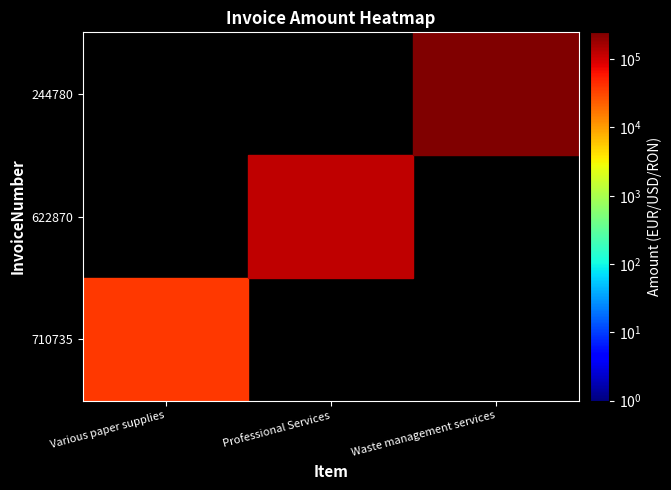

What is the difference between the highest and lowest values at Waste management services?

246936